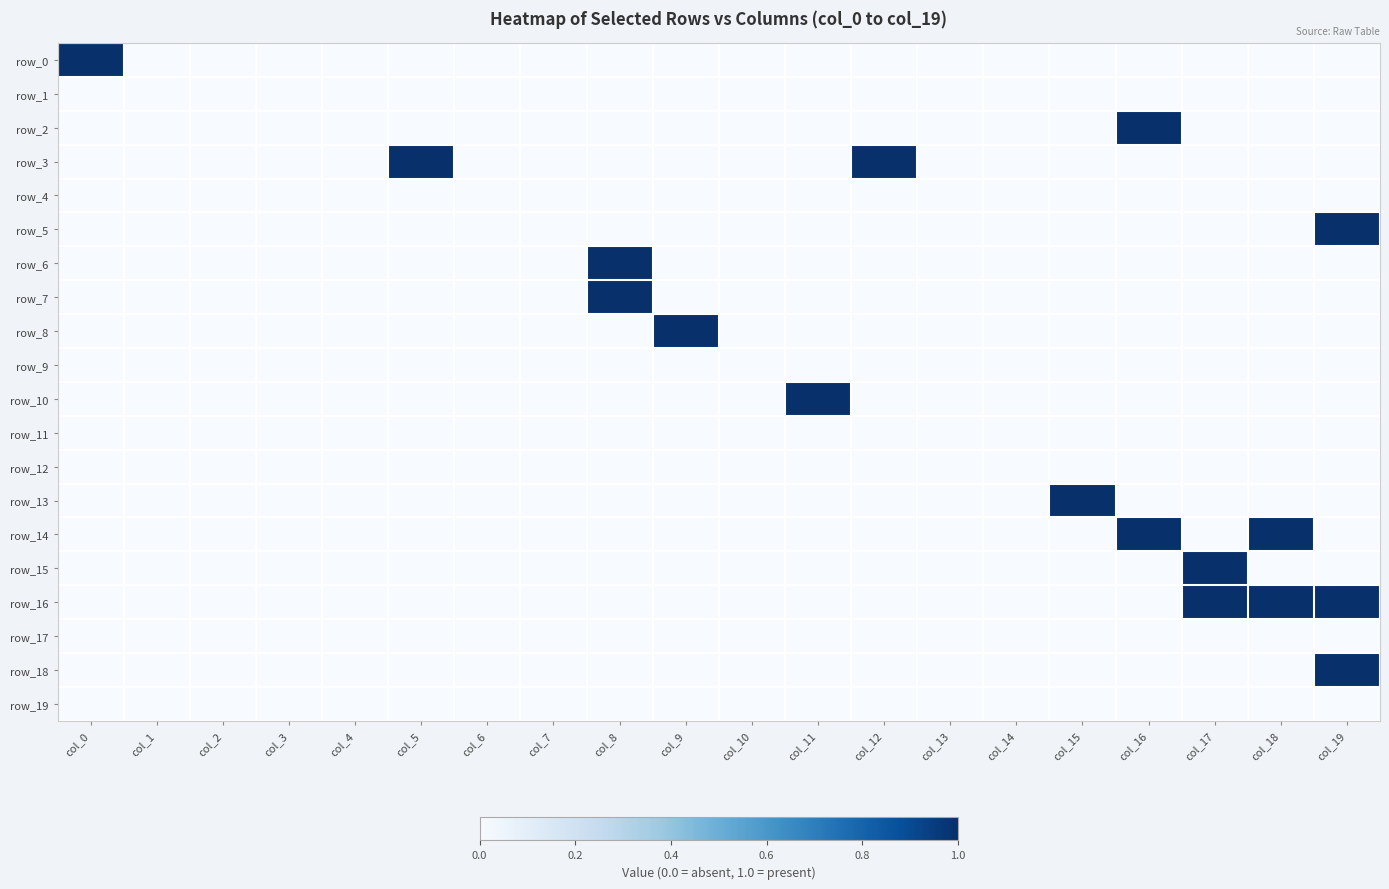

Reading left to right, list all the values displayed in this chart.

row_0: 1	0	0	0	0	0	0	0	0	0	0	0	0	0	0	0	0	0	0	0
row_1: 0	0	0	0	0	0	0	0	0	0	0	0	0	0	0	0	0	0	0	0
row_2: 0	0	0	0	0	0	0	0	0	0	0	0	0	0	0	0	1	0	0	0
row_3: 0	0	0	0	0	1	0	0	0	0	0	0	1	0	0	0	0	0	0	0
row_4: 0	0	0	0	0	0	0	0	0	0	0	0	0	0	0	0	0	0	0	0
row_5: 0	0	0	0	0	0	0	0	0	0	0	0	0	0	0	0	0	0	0	1
row_6: 0	0	0	0	0	0	0	0	1	0	0	0	0	0	0	0	0	0	0	0
row_7: 0	0	0	0	0	0	0	0	1	0	0	0	0	0	0	0	0	0	0	0
row_8: 0	0	0	0	0	0	0	0	0	1	0	0	0	0	0	0	0	0	0	0
row_9: 0	0	0	0	0	0	0	0	0	0	0	0	0	0	0	0	0	0	0	0
row_10: 0	0	0	0	0	0	0	0	0	0	0	1	0	0	0	0	0	0	0	0
row_11: 0	0	0	0	0	0	0	0	0	0	0	0	0	0	0	0	0	0	0	0
row_12: 0	0	0	0	0	0	0	0	0	0	0	0	0	0	0	0	0	0	0	0
row_13: 0	0	0	0	0	0	0	0	0	0	0	0	0	0	0	1	0	0	0	0
row_14: 0	0	0	0	0	0	0	0	0	0	0	0	0	0	0	0	1	0	1	0
row_15: 0	0	0	0	0	0	0	0	0	0	0	0	0	0	0	0	0	1	0	0
row_16: 0	0	0	0	0	0	0	0	0	0	0	0	0	0	0	0	0	1	1	1
row_17: 0	0	0	0	0	0	0	0	0	0	0	0	0	0	0	0	0	0	0	0
row_18: 0	0	0	0	0	0	0	0	0	0	0	0	0	0	0	0	0	0	0	1
row_19: 0	0	0	0	0	0	0	0	0	0	0	0	0	0	0	0	0	0	0	0